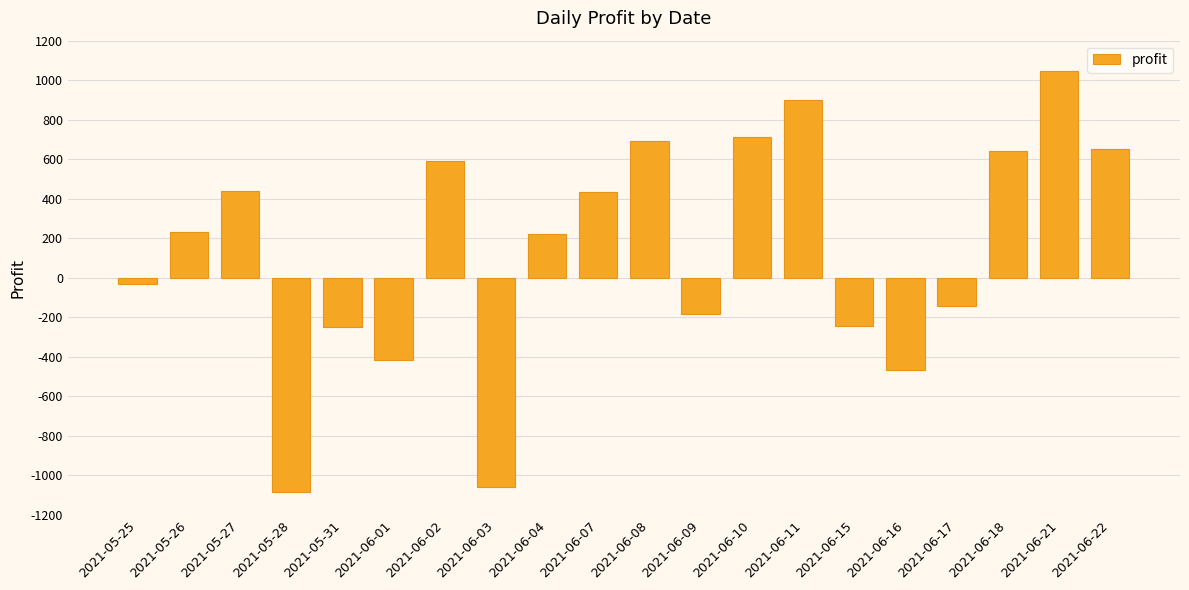

Is it true that the value at 2021-06-04 is 220?

True